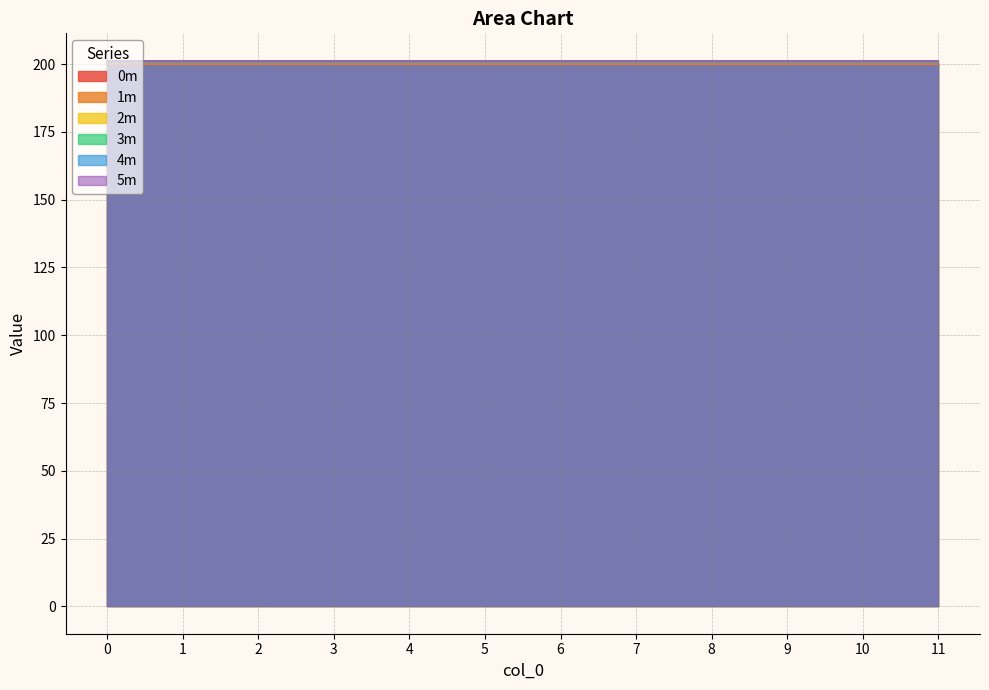

True or false: 2m and 5m cross at least once.

False